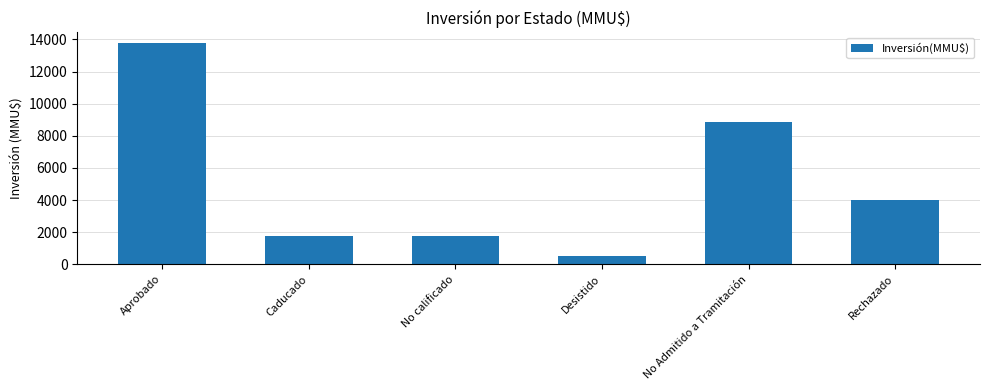

What is the minimum value shown in the chart?

522